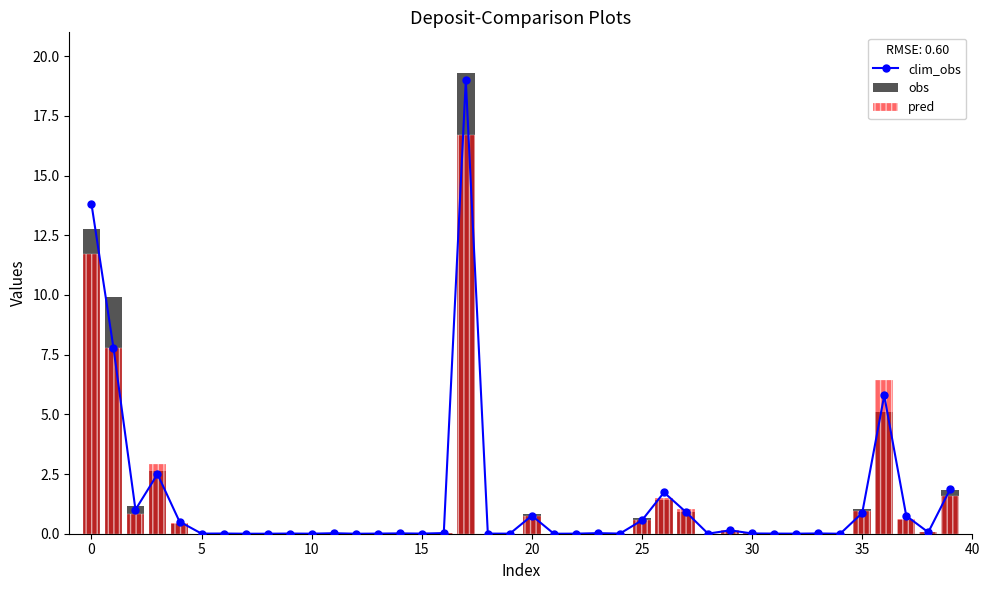

What is the label of the 29th bar from the right?

11